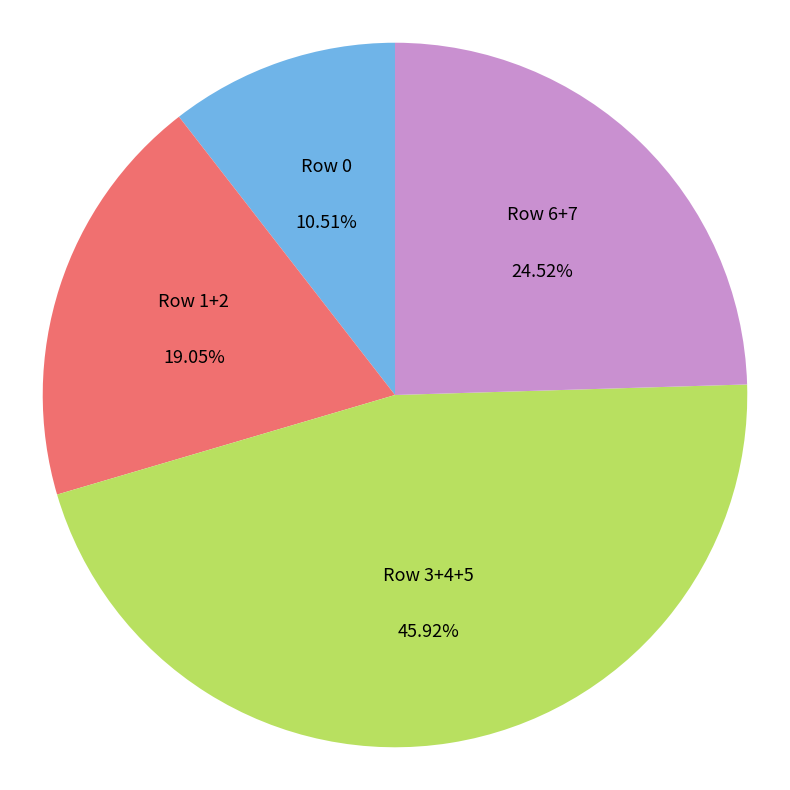

Approximately how many times larger is the value at Row 1+2 compared to Row 6+7?

0.8